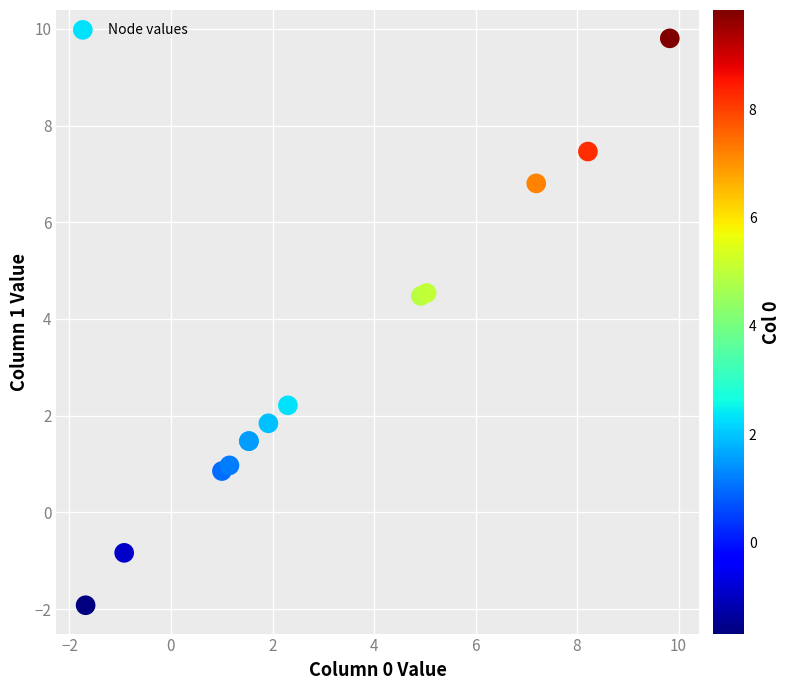

What Y value in the scatter plot is closest to 3?

2.2